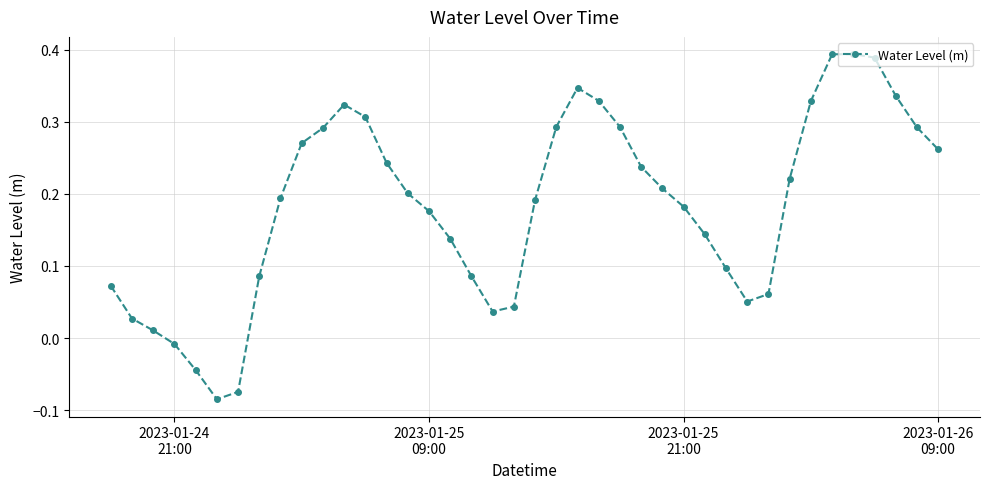

What is the difference between the maximum and minimum values?

0.5